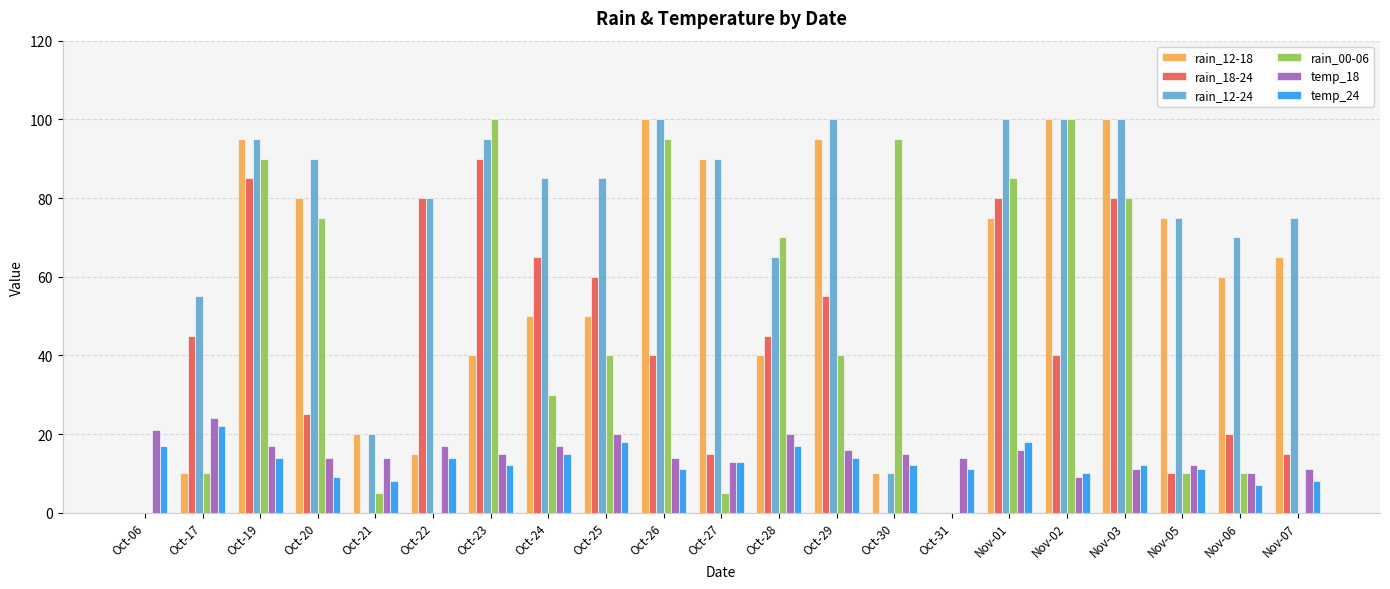

Reading right to left, list all the values displayed in this chart.

rain_12-18: 65	60	75	100	100	75	0	10	95	40	90	100	50	50	40	15	20	80	95	10	0
rain_18-24: 15	20	10	80	40	80	0	0	55	45	15	40	60	65	90	80	0	25	85	45	0
rain_12-24: 75	70	75	100	100	100	0	10	100	65	90	100	85	85	95	80	20	90	95	55	0
rain_00-06: 0	10	10	80	100	85	0	95	40	70	5	95	40	30	100	0	5	75	90	10	0
temp_18: 11	10	12	11	9	16	14	15	16	20	13	14	20	17	15	17	14	14	17	24	21
temp_24: 8	7	11	12	10	18	11	12	14	17	13	11	18	15	12	14	8	9	14	22	17